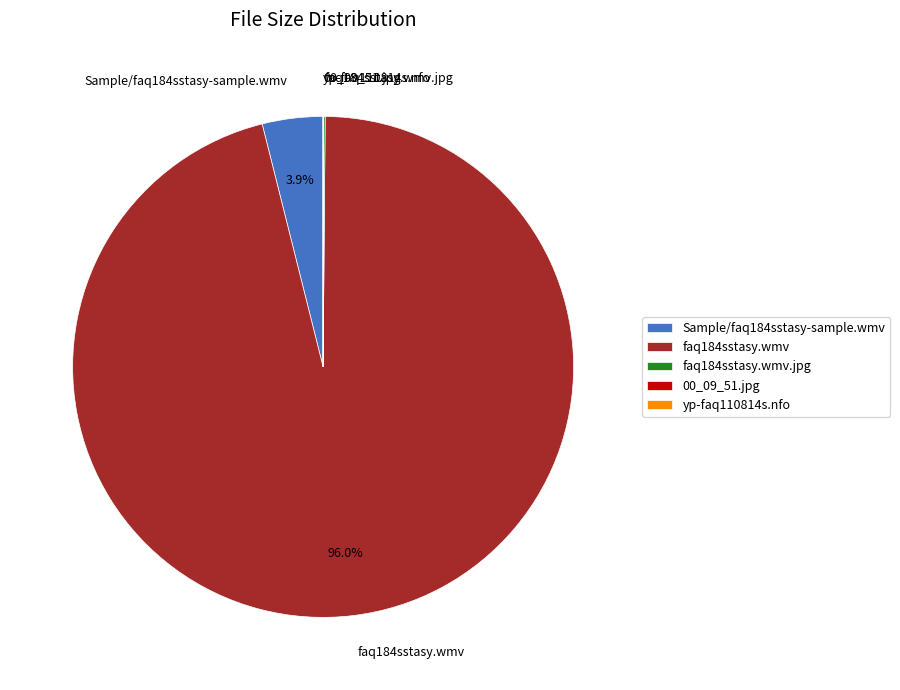

What is the largest slice in the pie chart?

faq184sstasy.wmv